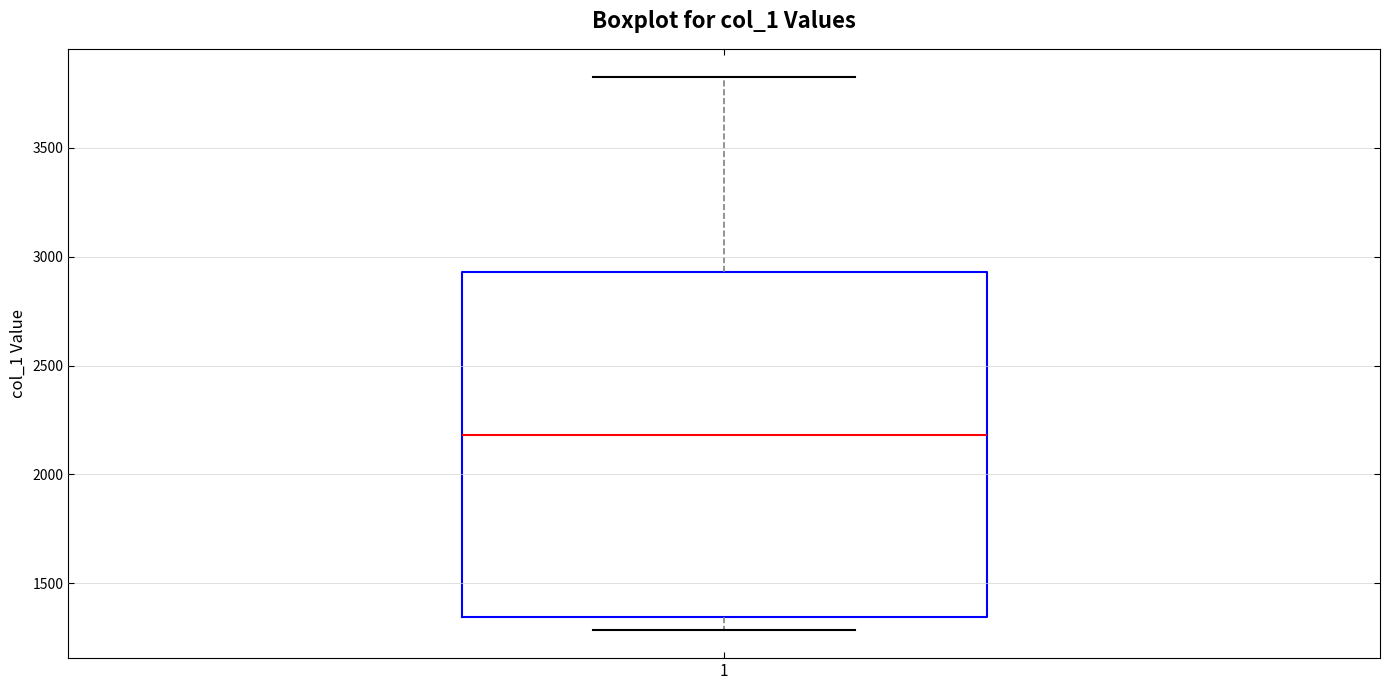

Where is the upper edge of the box at x = 1 on the y-axis? The values are not printed on the chart, so give them approximately, as read against the axis.

2950